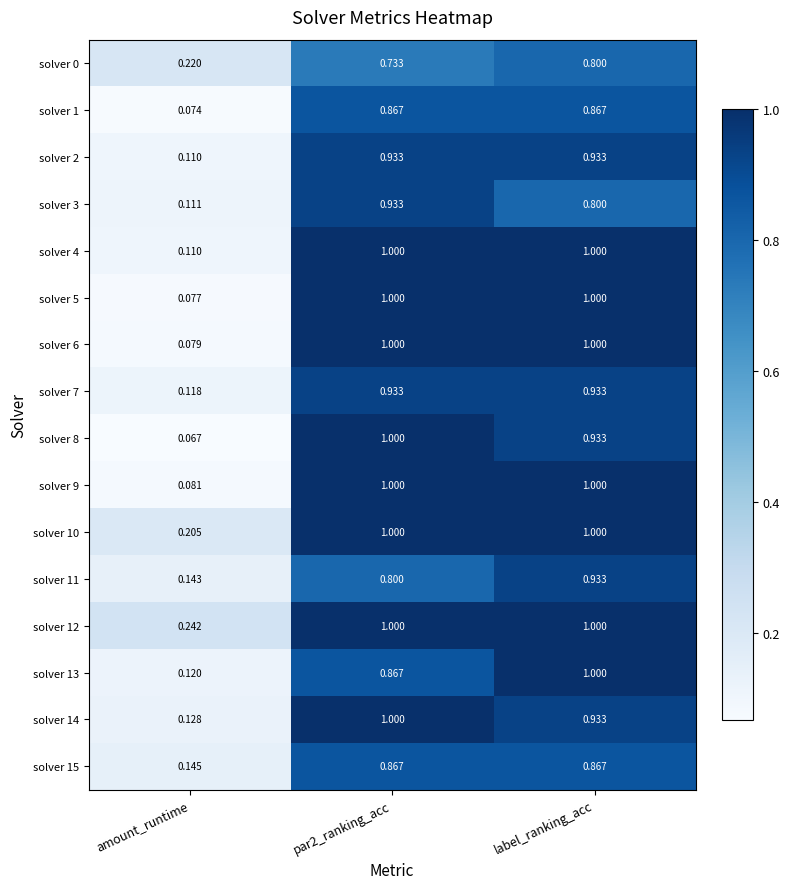

At which category is the sum across all series the highest?

label_ranking_acc